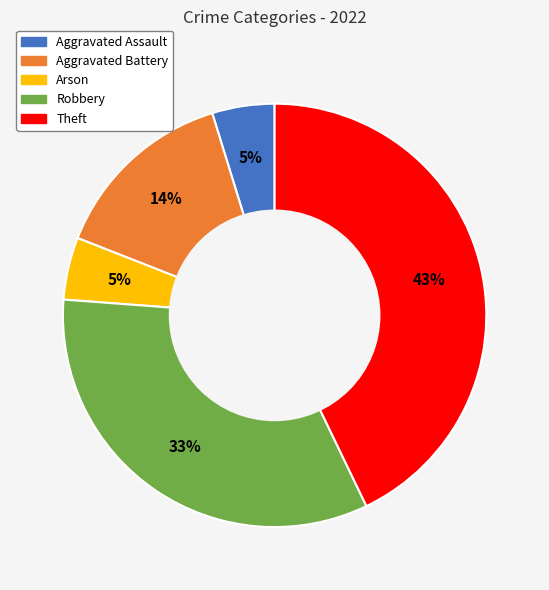

Is the sum of Arson and Robbery greater than half?

No